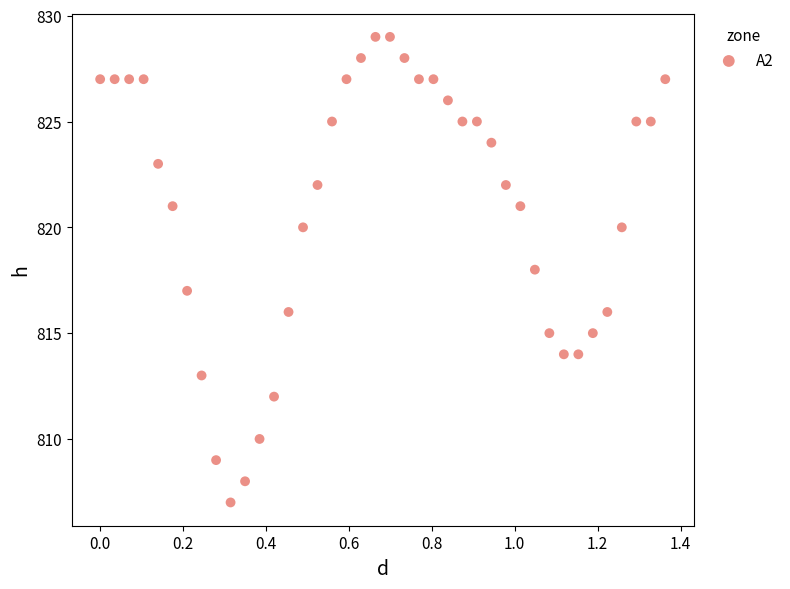

What is the range of Y values (max minus min)?

22